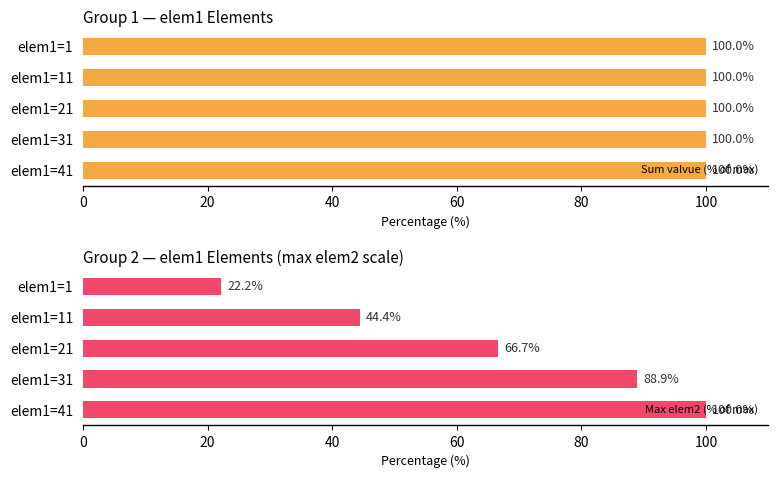

At which label does Max elem2 (% of max) reach its peak?

elem1=41